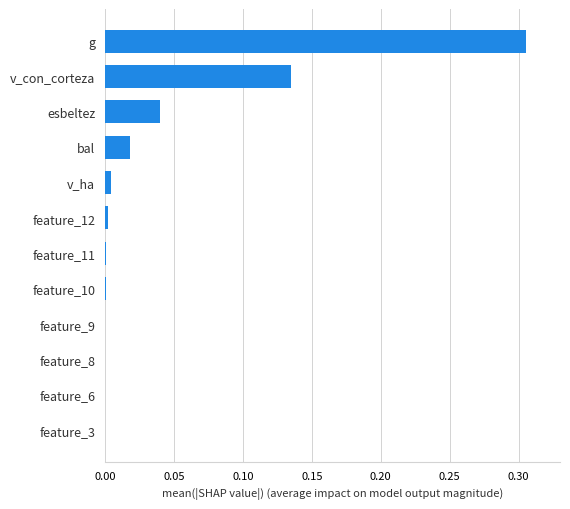

The chart shows a value of 0.2 at feature_3. True or false?

False